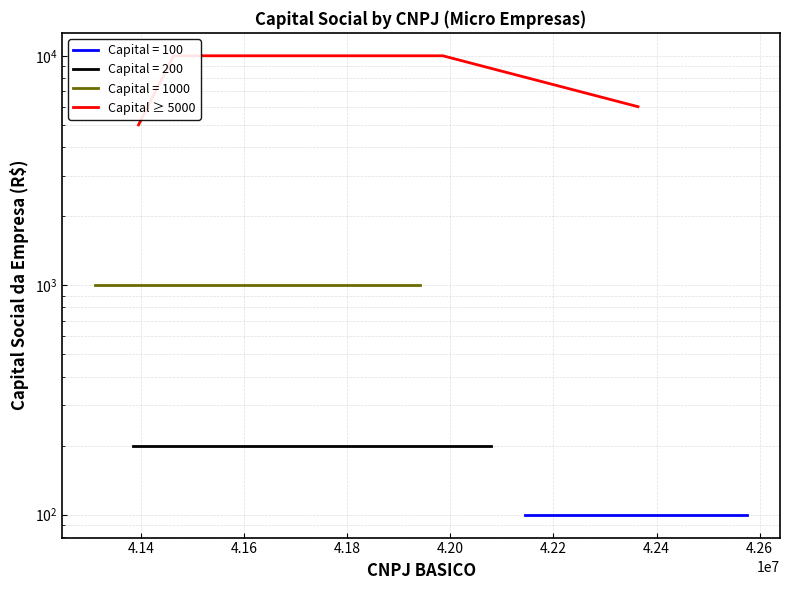

Count the number of categories in the chart.

4